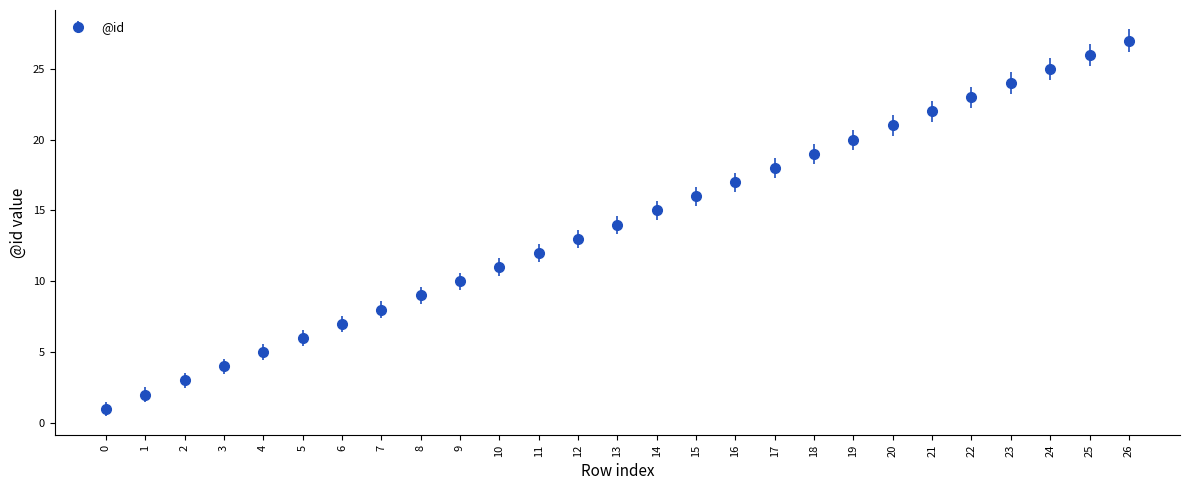

Reading left to right, list all the values displayed in this chart.

1	2	3	4	5	6	7	8	9	10	11	12	13	14	15	16	17	18	19	20	21	22	23	24	25	26	27